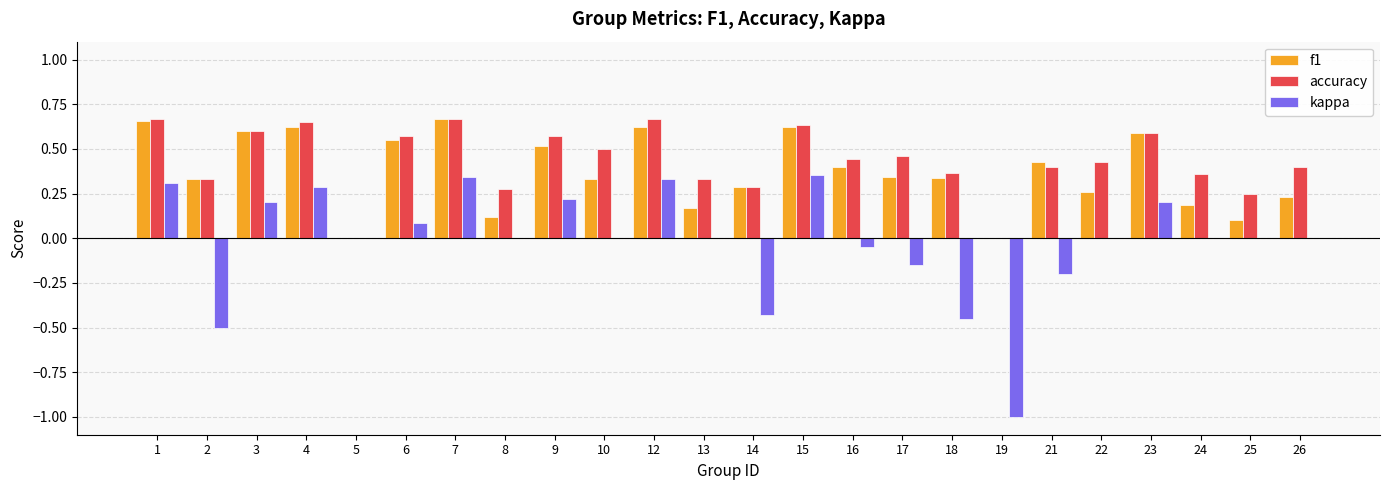

Which series has the largest range (max minus min)?

kappa